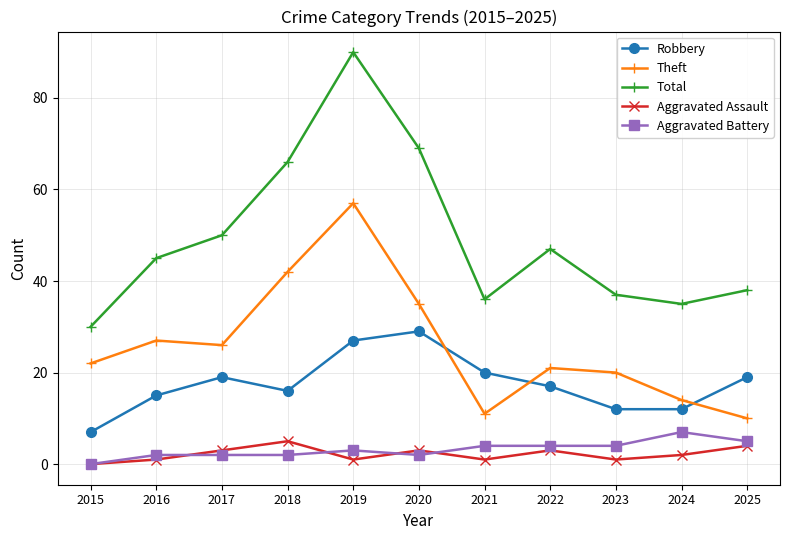

Is the value of Robbery at 2023 greater than the value of Aggravated Assault at 2020?

Yes